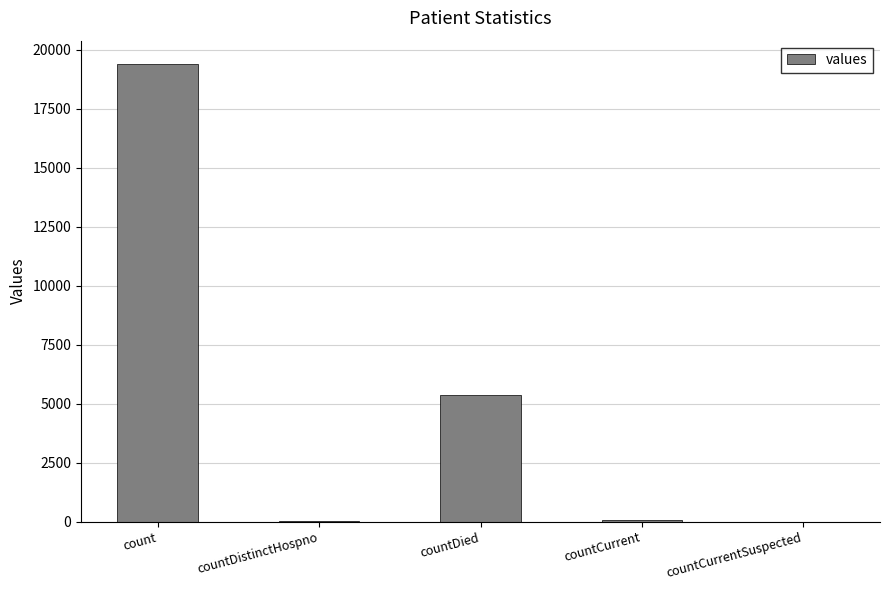

What is the greatest value displayed?

19420